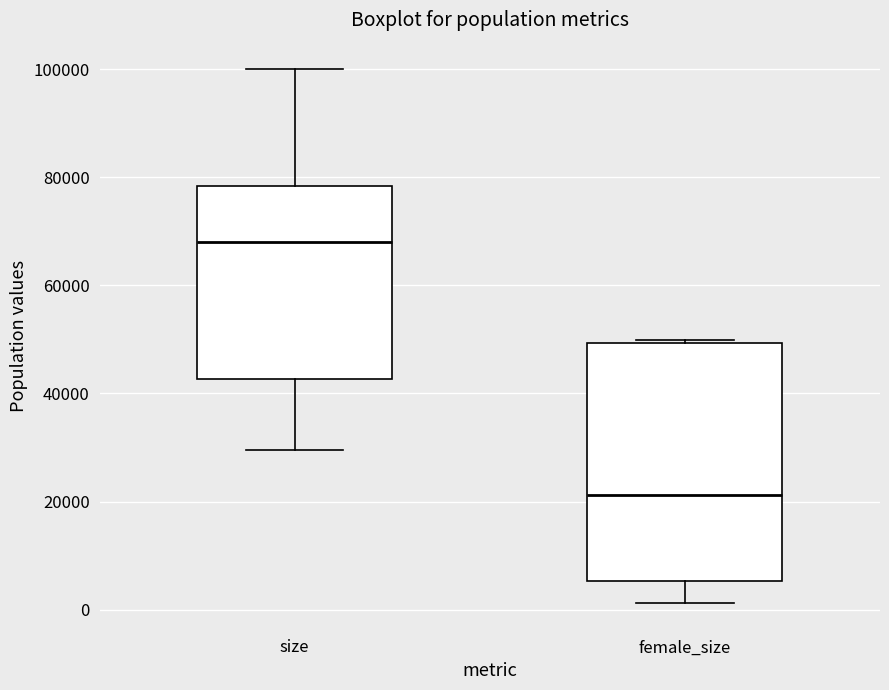

Reading left to right, read every box against the y-axis: the position of its median line, the range the box covers, and the ends of its whiskers. The values are not printed on the chart, so give them approximately, as read against the axis.

size: median 68000, box 42000 to 78000, whiskers 30000 to 100000
female_size: median 22000, box 6000 to 50000, whiskers 2000 to 50000 (just above the box's upper edge)